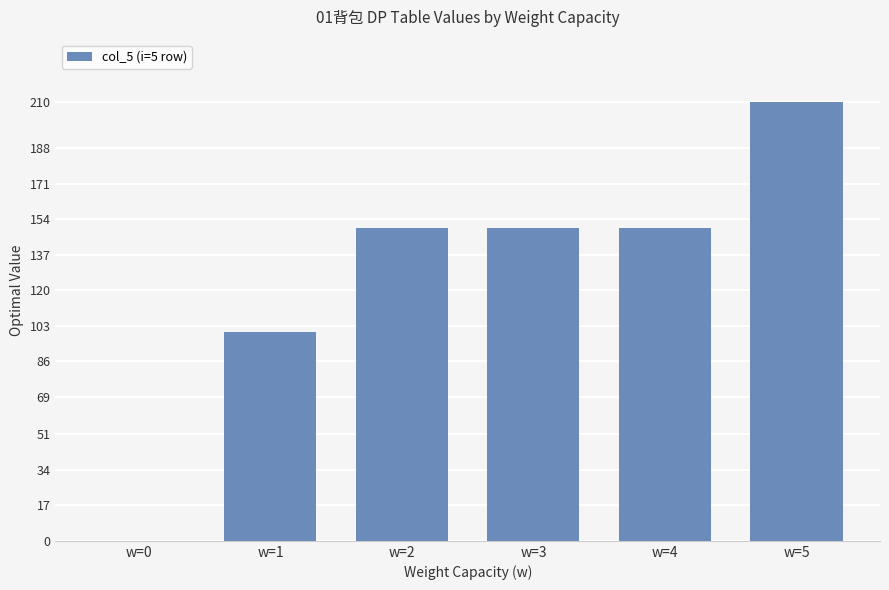

Is it true that the value at w=3 is 91?

False